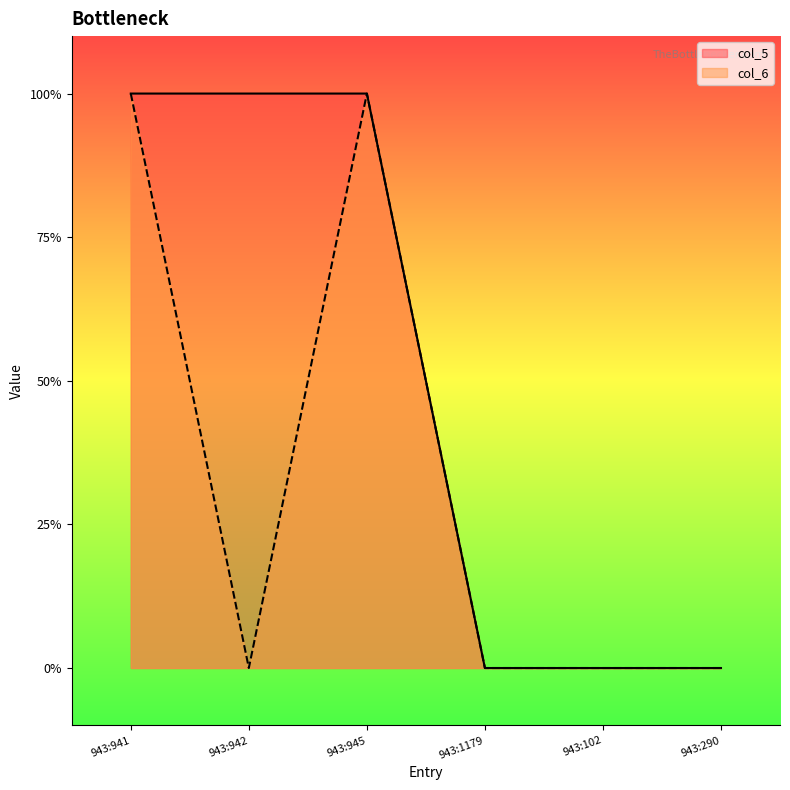

List the labels in order of col_6 value, largest first.

943:941, 943:945, 943:942, 943:1179, 943:102, 943:290